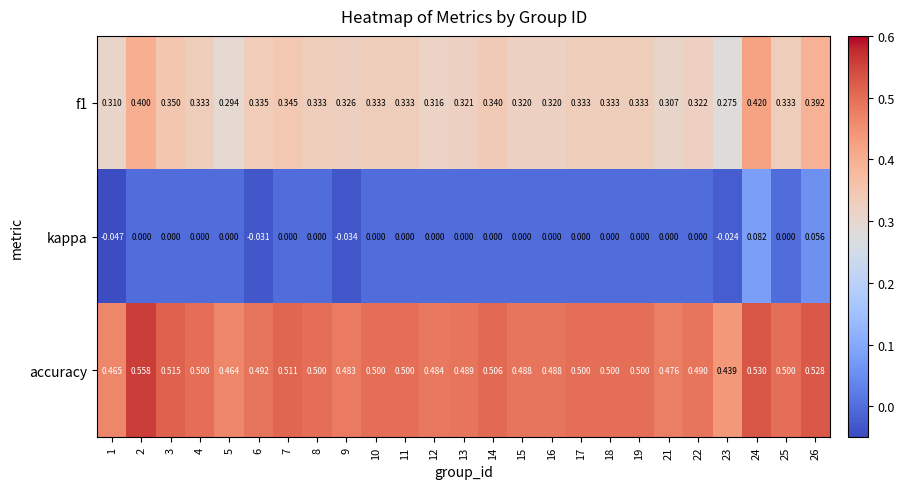

Which label corresponds to the largest value in the chart?

2